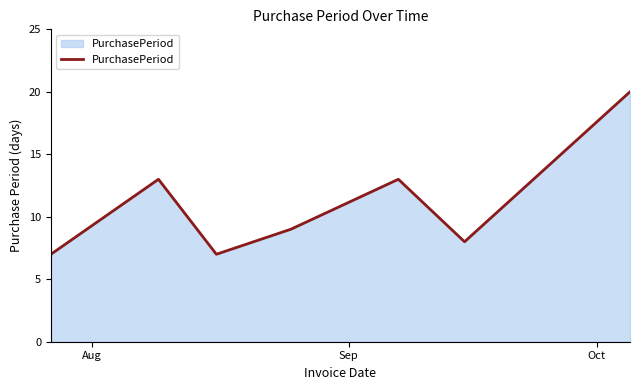

What is the difference between the maximum and minimum values?

13